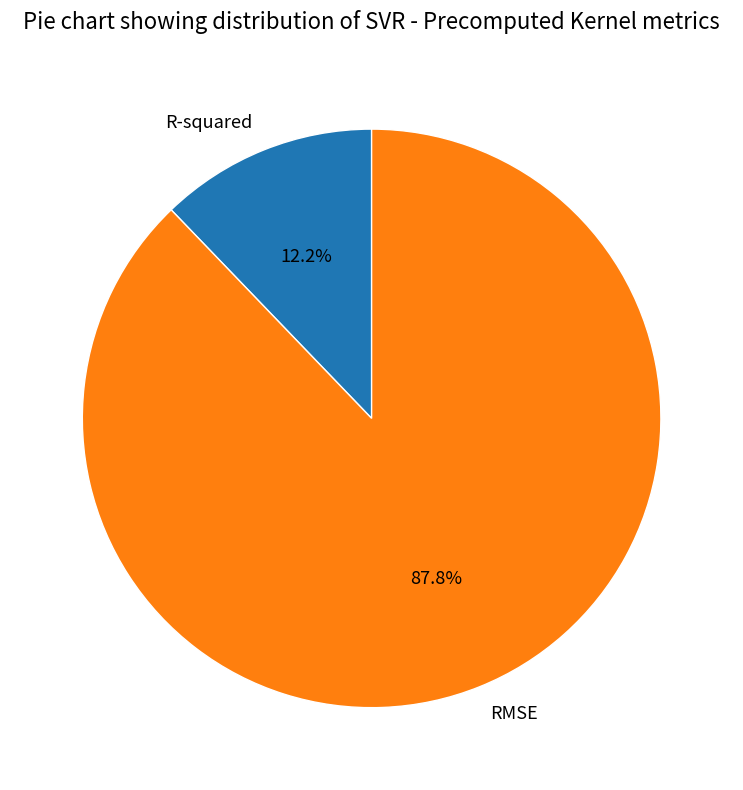

Is there any slice that represents more than half of the pie?

Yes